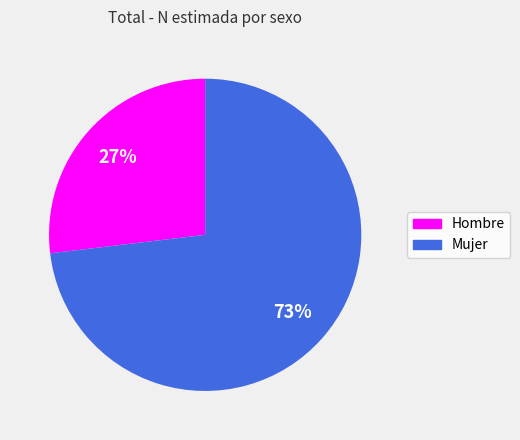

To the nearest percent, what portion does Hombre represent?

27%